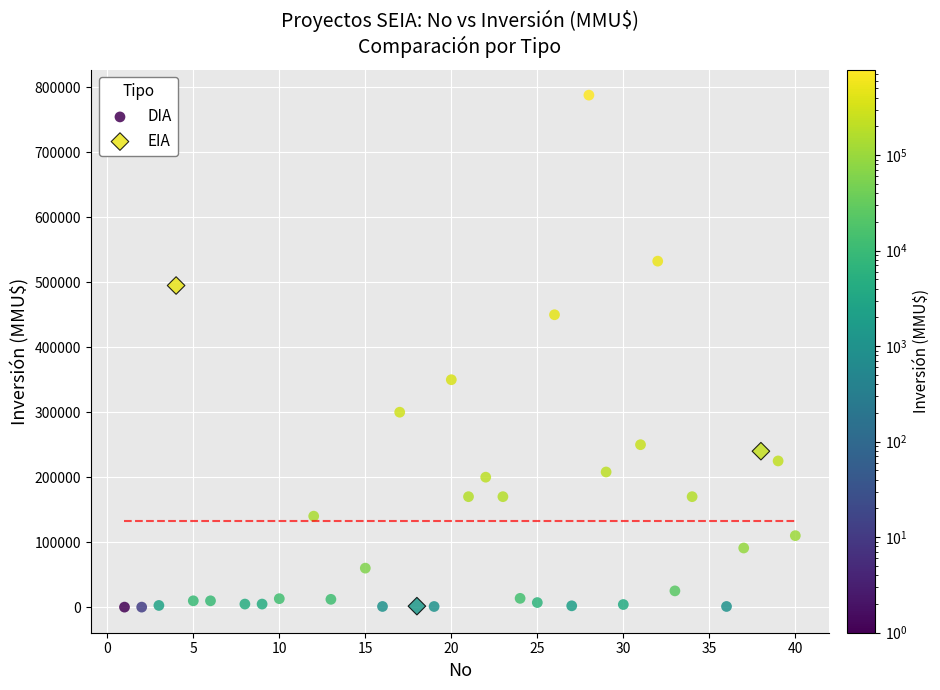

Which series contains the highest Y value?

DIA